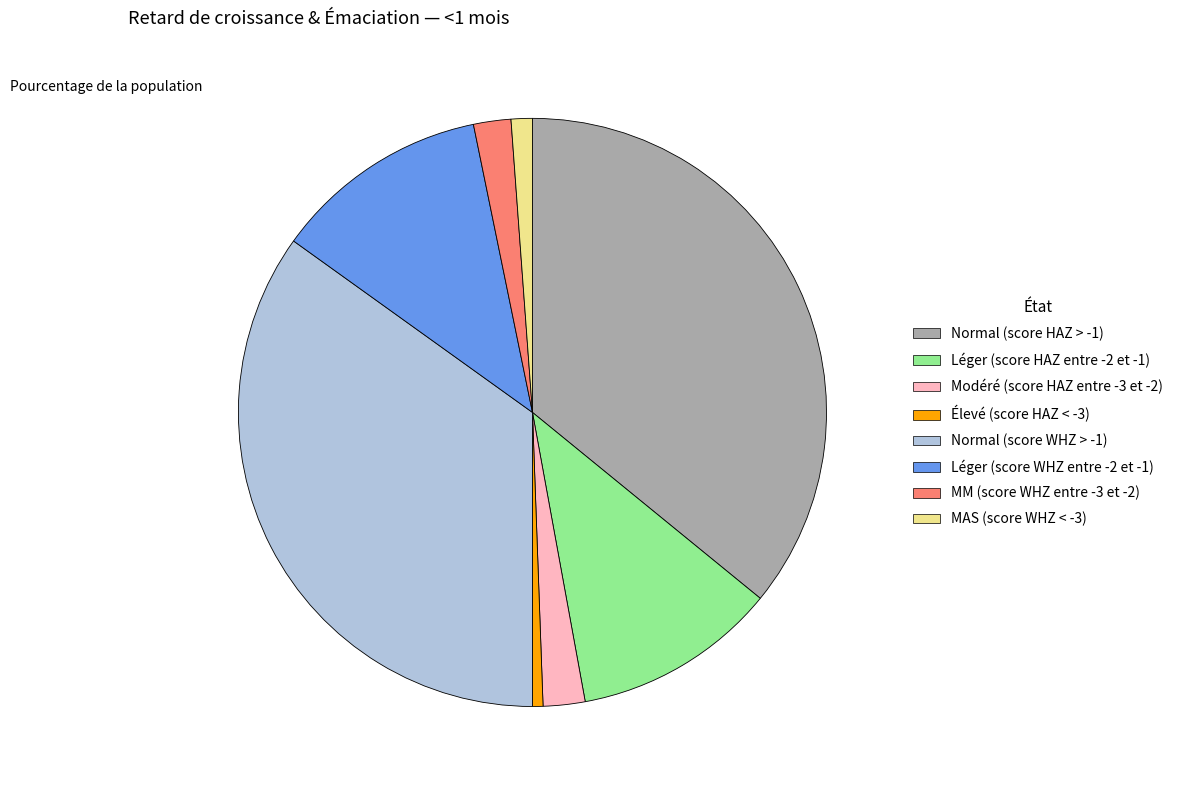

Is it true that Normal (score WHZ > -1) is 25% of the pie?

False